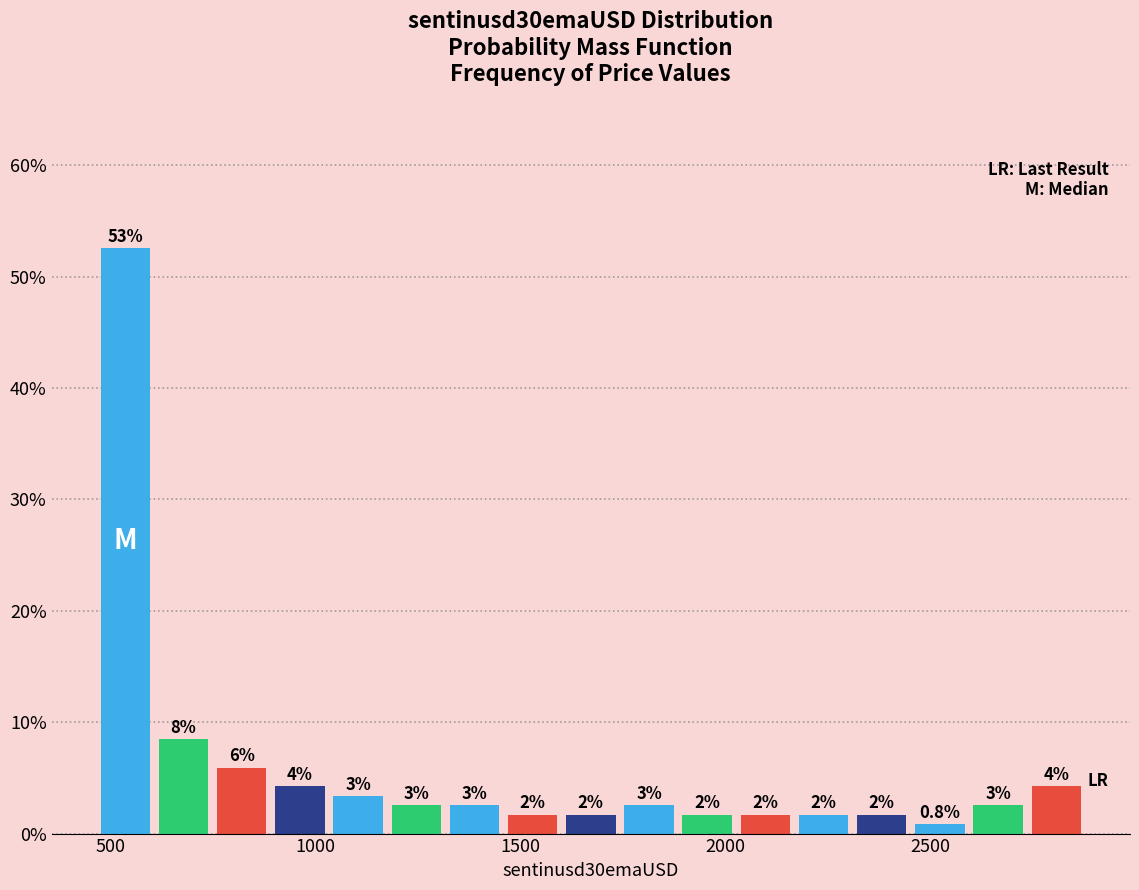

Read against the x-axis, roughly where is the centre of the tallest bar?

550